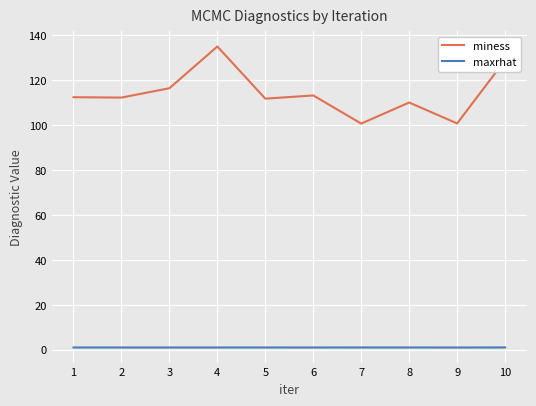

True or false: maxrhat has a value of 1.0 at 5.

True